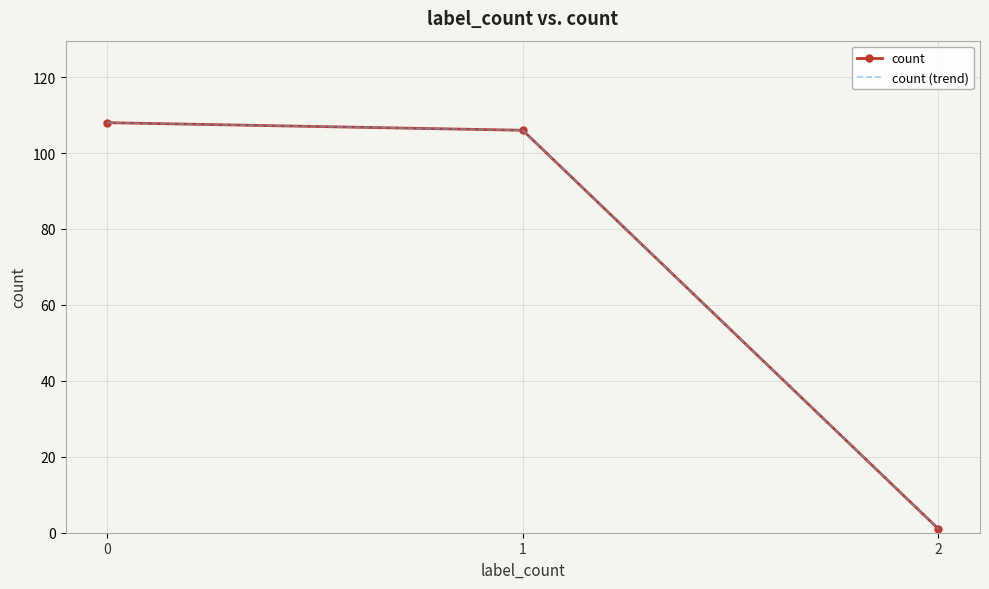

At how many categories does at least one series exceed 61?

2